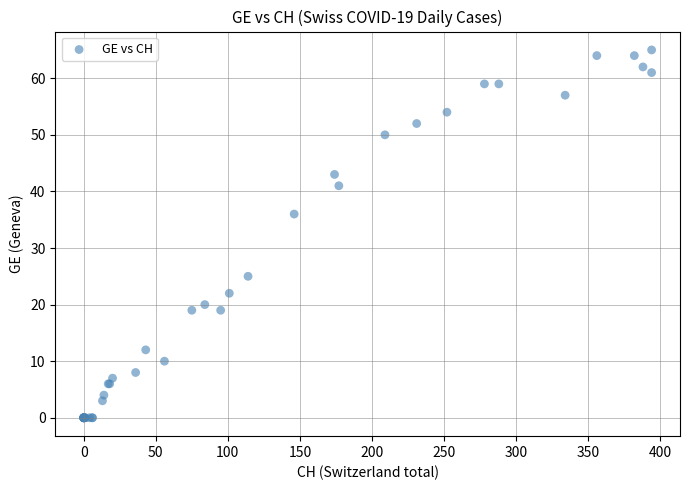

What Y value in the scatter plot is closest to 32?

36